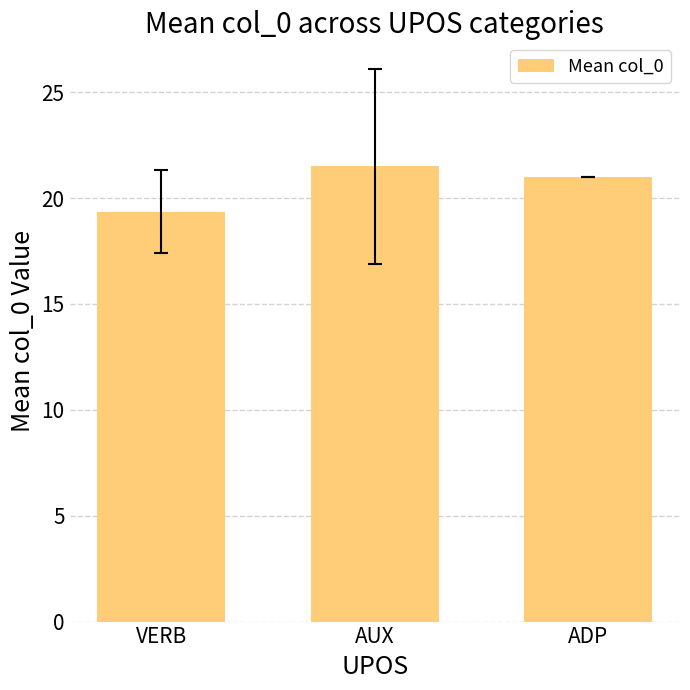

Count the number of categories in the chart.

3